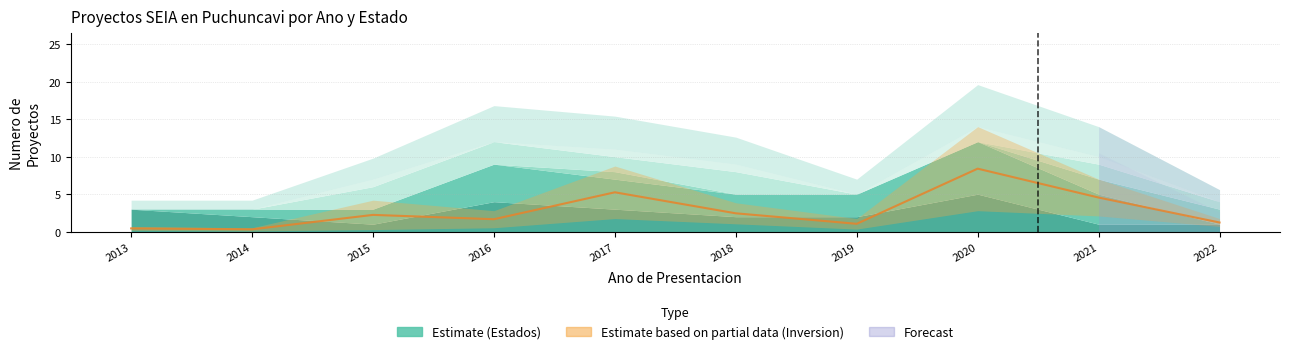

Does the chart have visible grid lines?

Yes